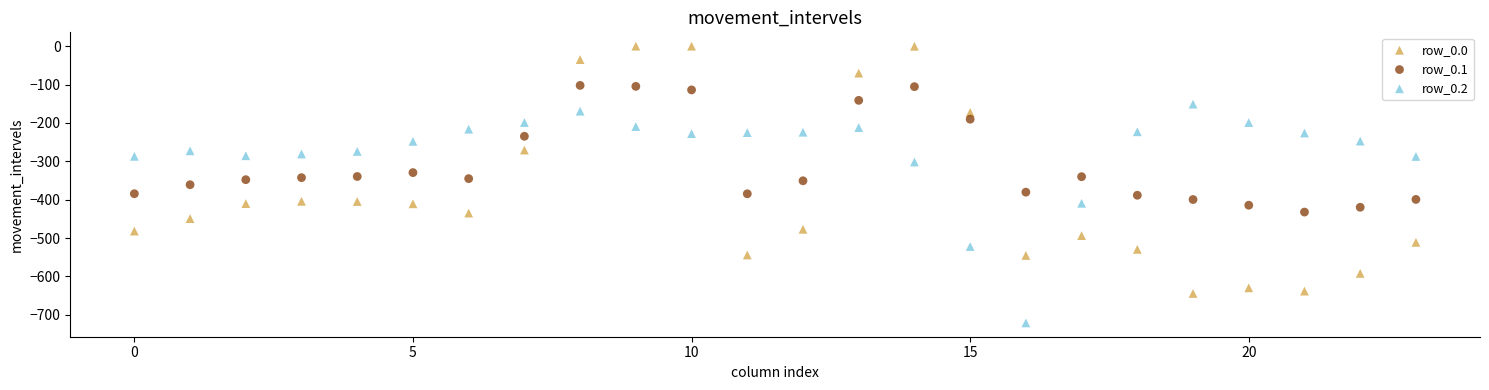

Which series contains the highest Y value?

row_0.0